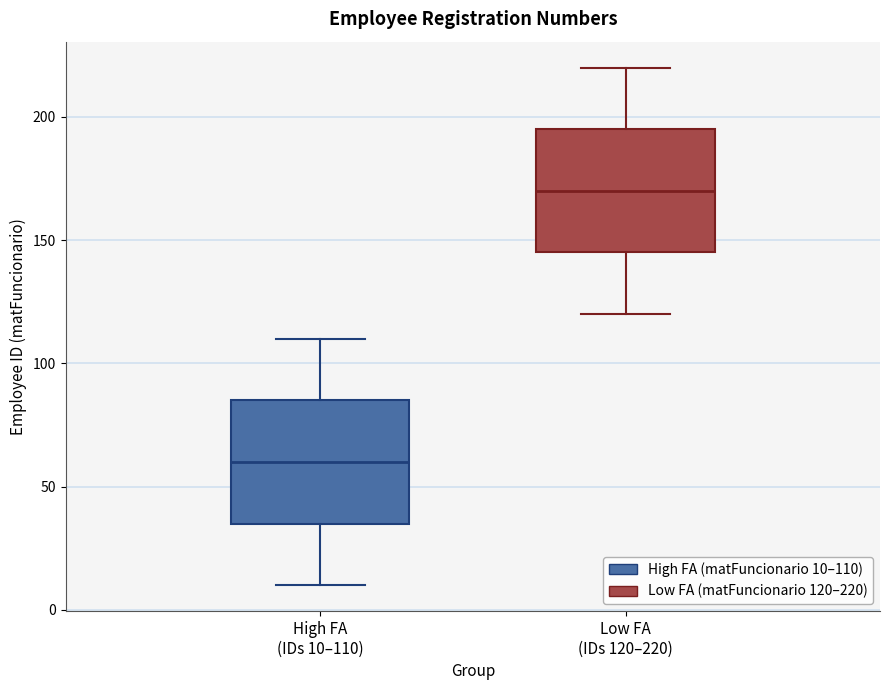

Where is the upper edge of the box for Low FA (IDs 120–220) on the y-axis? The values are not printed on the chart, so give them approximately, as read against the axis.

195